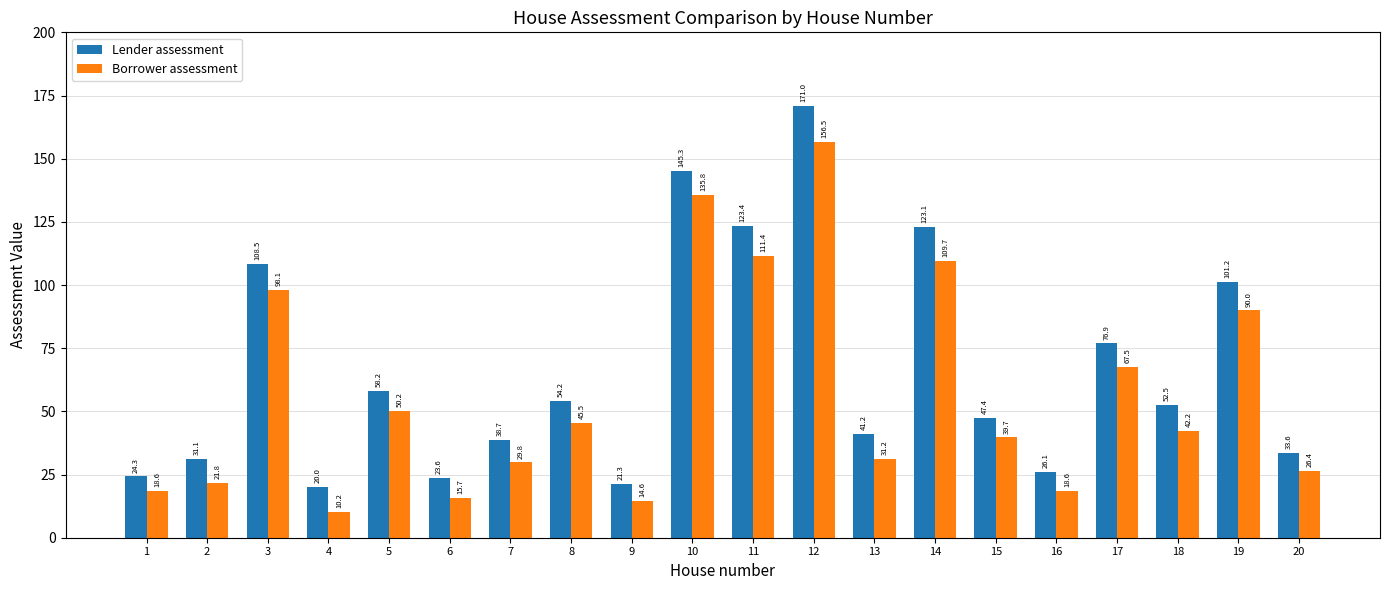

What is the value of the Borrower assessment bar at the 18th from the left?

42.2